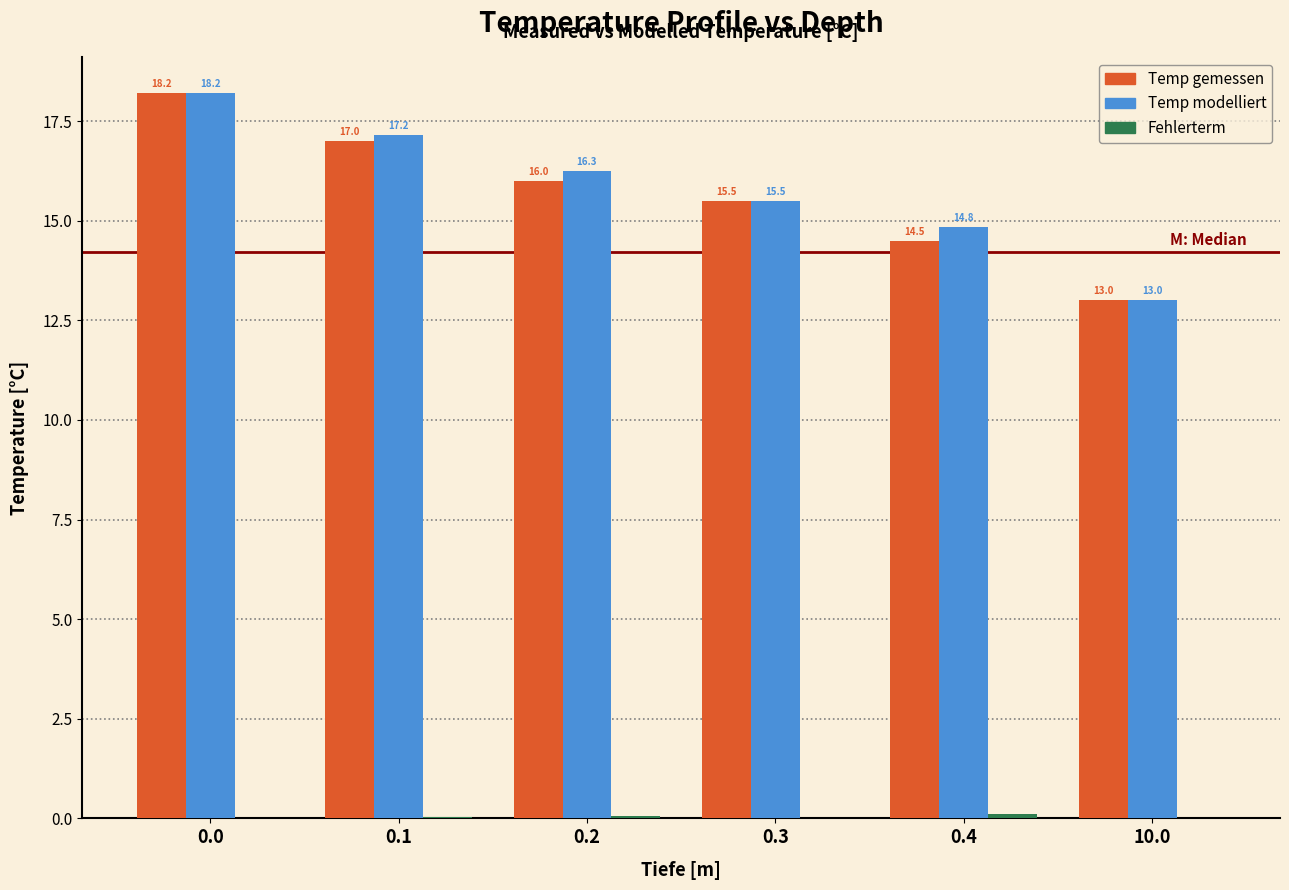

What value does the Temp gemessen series have at 0.2?

16.0